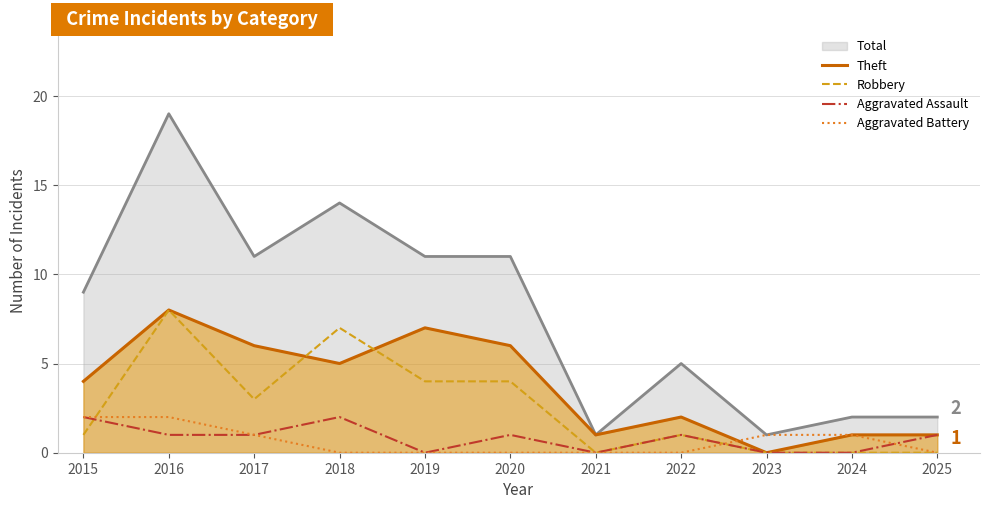

True or false: Aggravated Battery and Aggravated Assault cross at least once.

True